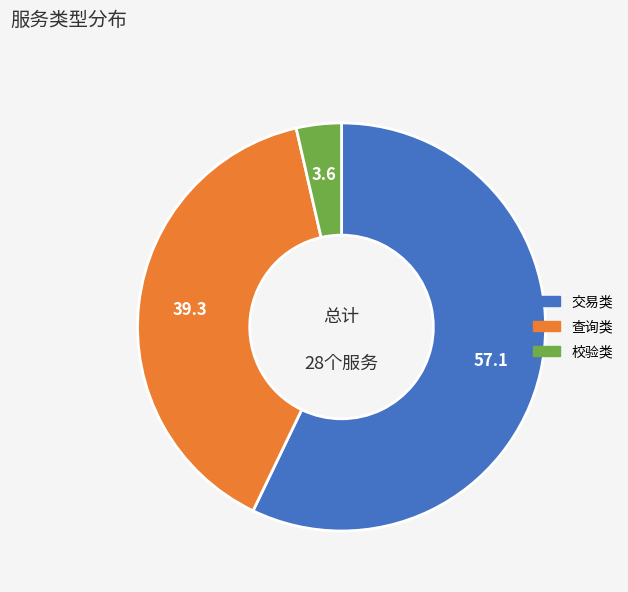

The 校验类 slice represents 12% of the pie. True or false?

False